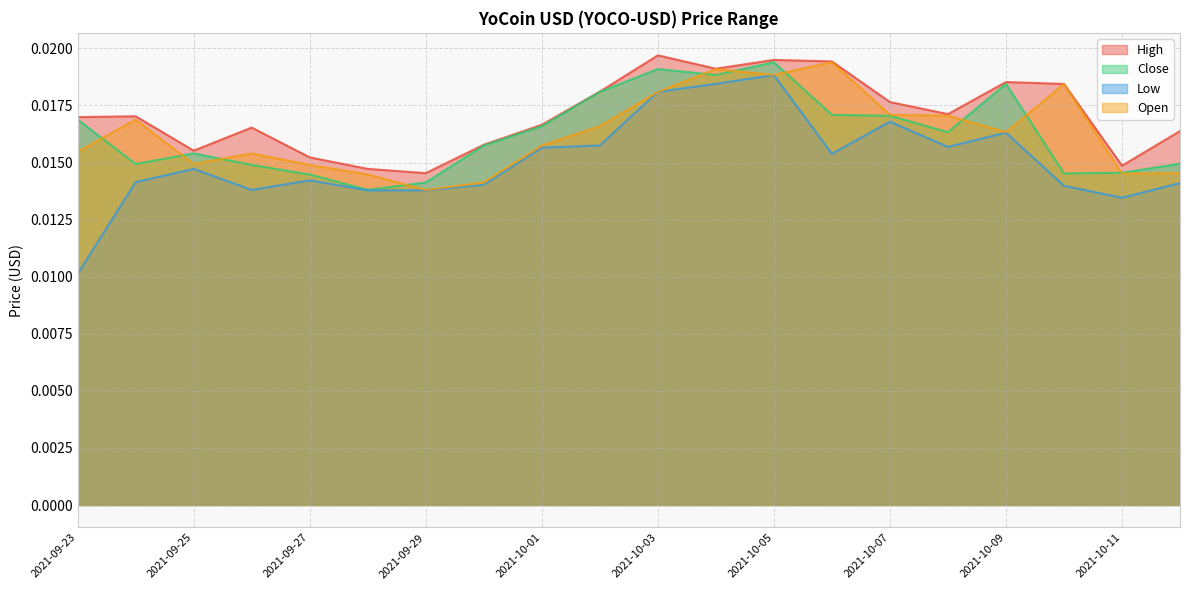

List the labels in order of Close value, smallest first.

2021-09-28, 2021-09-29, 2021-09-27, 2021-10-10, 2021-10-11, 2021-09-26, 2021-09-24, 2021-10-12, 2021-09-25, 2021-09-30, 2021-10-08, 2021-10-01, 2021-09-23, 2021-10-07, 2021-10-06, 2021-10-02, 2021-10-09, 2021-10-04, 2021-10-03, 2021-10-05